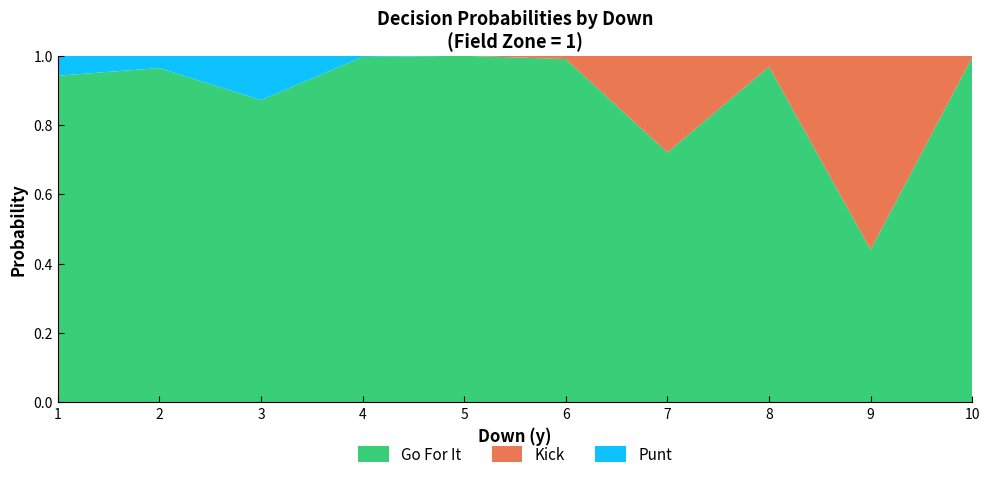

Reading right to left, extract all data points from this chart.

gofor: 10=1.0	9=0.4	8=1.0	7=0.7	6=1.0	5=1.0	4=1.0	3=0.9	2=1.0	1=0.9
kick: 10=0.0	9=0.6	8=0.0	7=0.3	6=0.0	5=0.0	4=0.0	3=0.0	2=0.0	1=0.0
punt: 10=0.0	9=0.0	8=0.0	7=0.0	6=0.0	5=0.0	4=0.0	3=0.1	2=0.0	1=0.1
fzone: 10=1.0	9=1.0	8=1.0	7=1.0	6=1.0	5=1.0	4=1.0	3=1.0	2=1.0	1=1.0